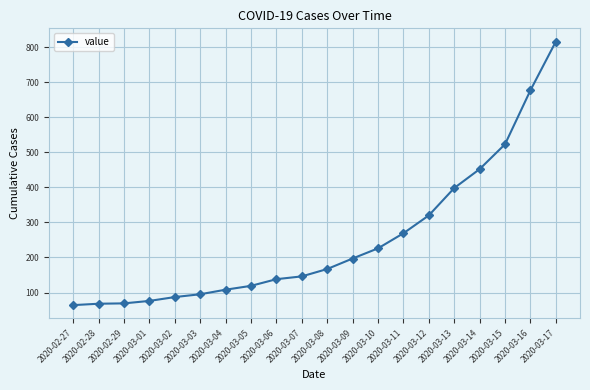

How many lines are shown in the chart?

1